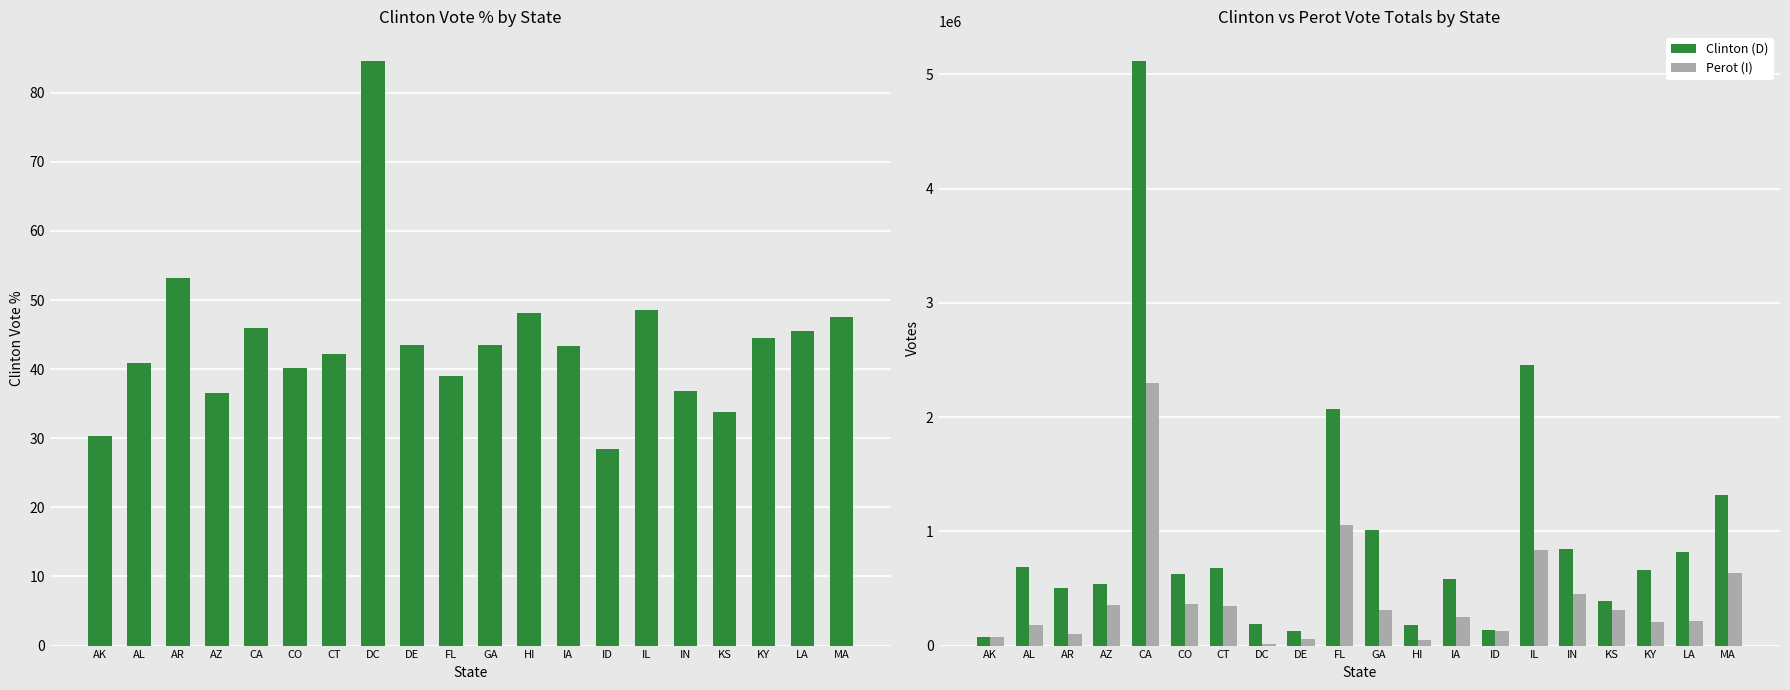

Does the chart contain any negative values?

No